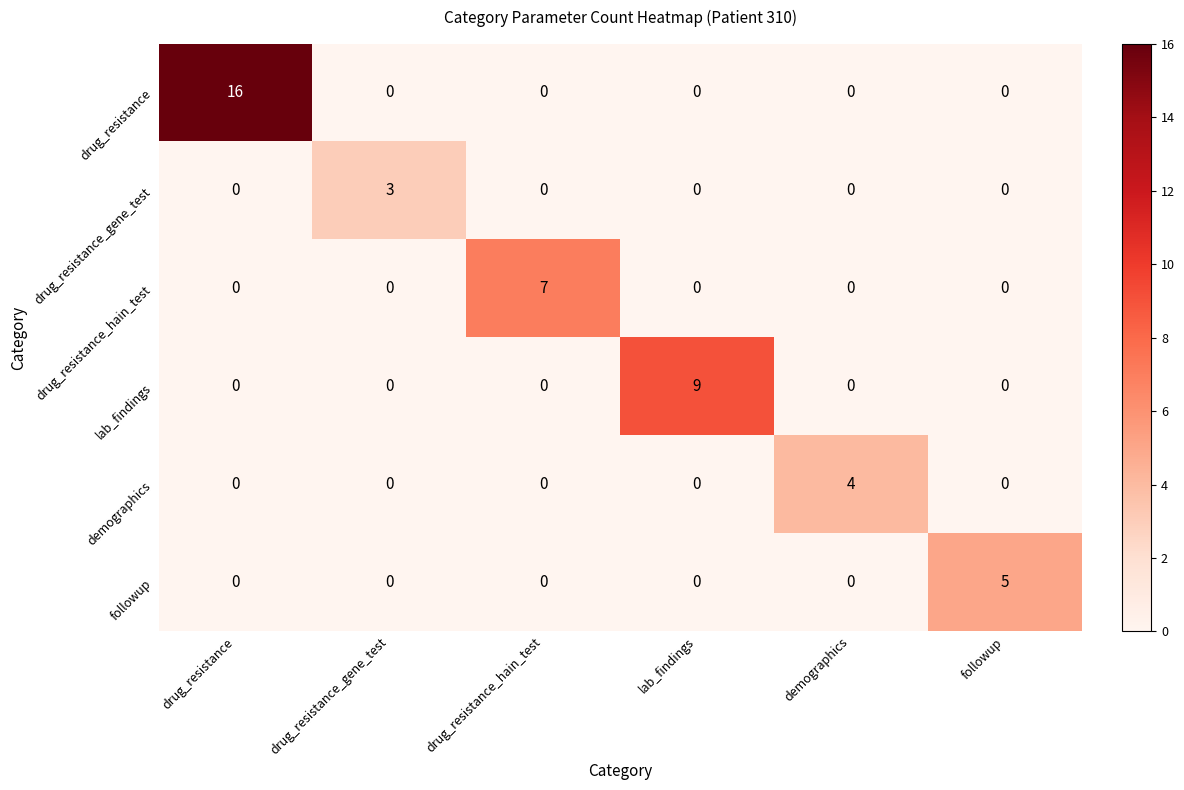

True or false: drug_resistance has a value of -9 at demographics.

False